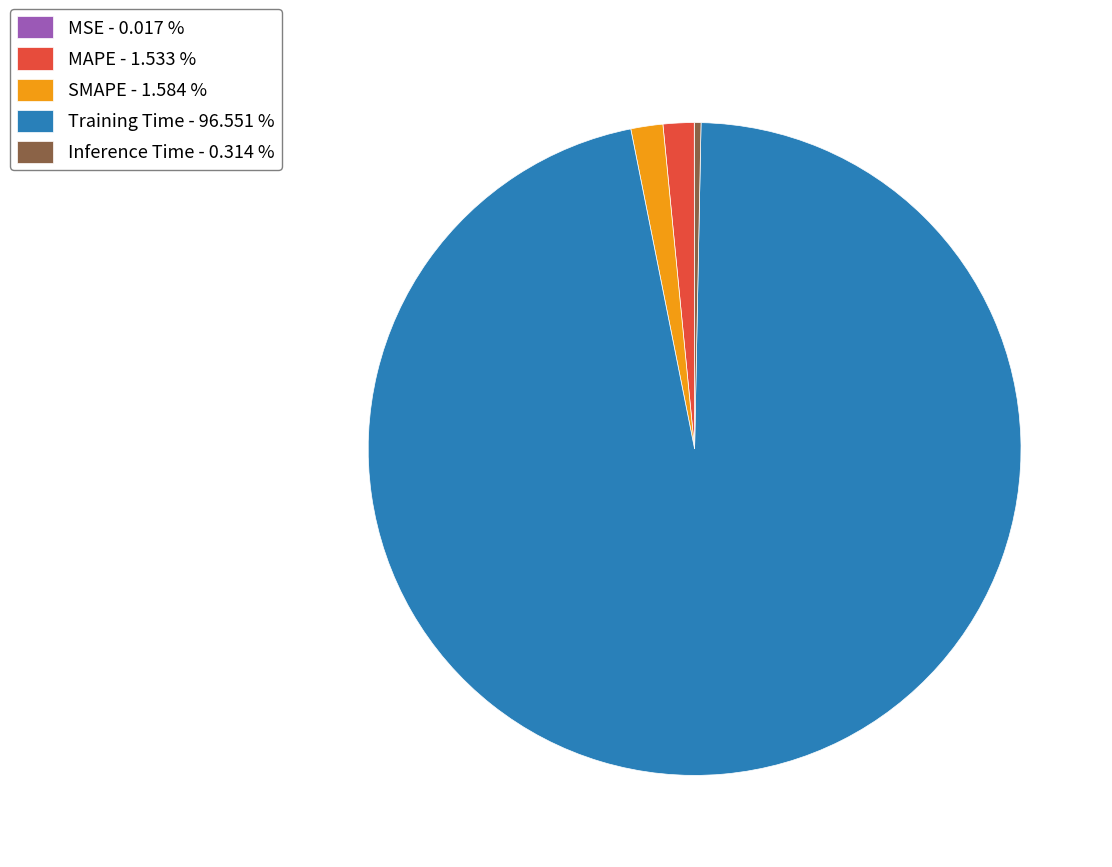

Between Inference Time - 0.314 % and Training Time - 96.551 %, which is larger?

Training Time - 96.551 %